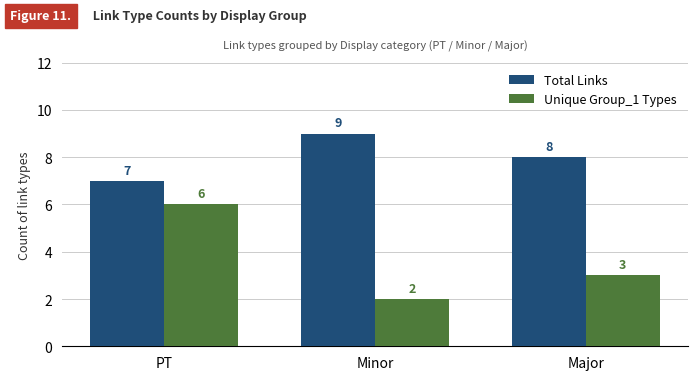

Reading left to right, extract all data points from this chart.

Total Links: PT=7	Minor=9	Major=8
Unique Group_1 Types: PT=6	Minor=2	Major=3